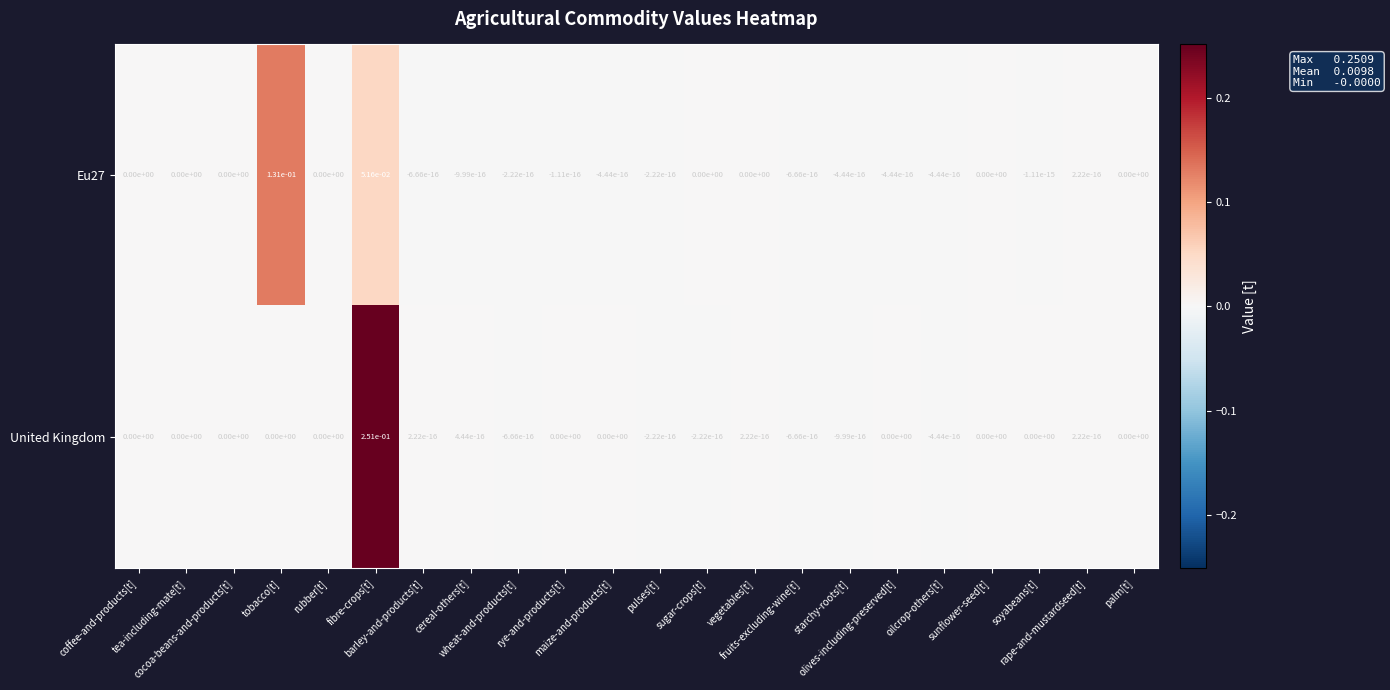

Which series has the largest total across all categories?

United Kingdom